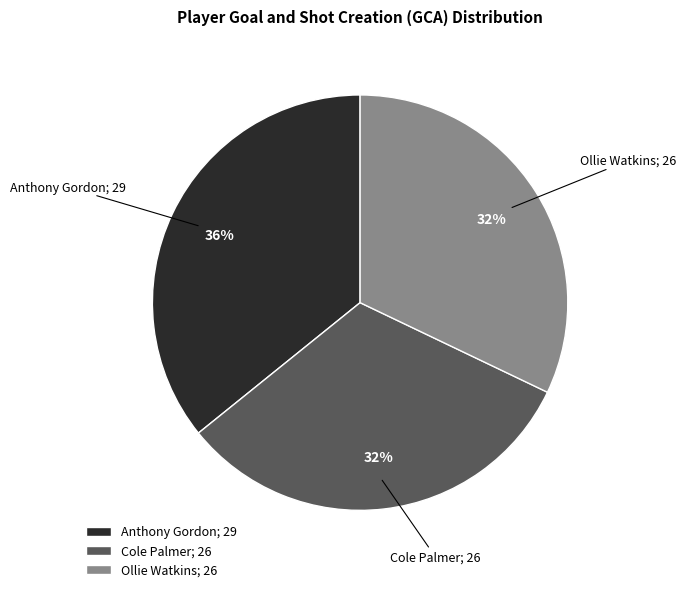

To the nearest percent, what is the combined percentage of Cole Palmer and Ollie Watkins?

64%